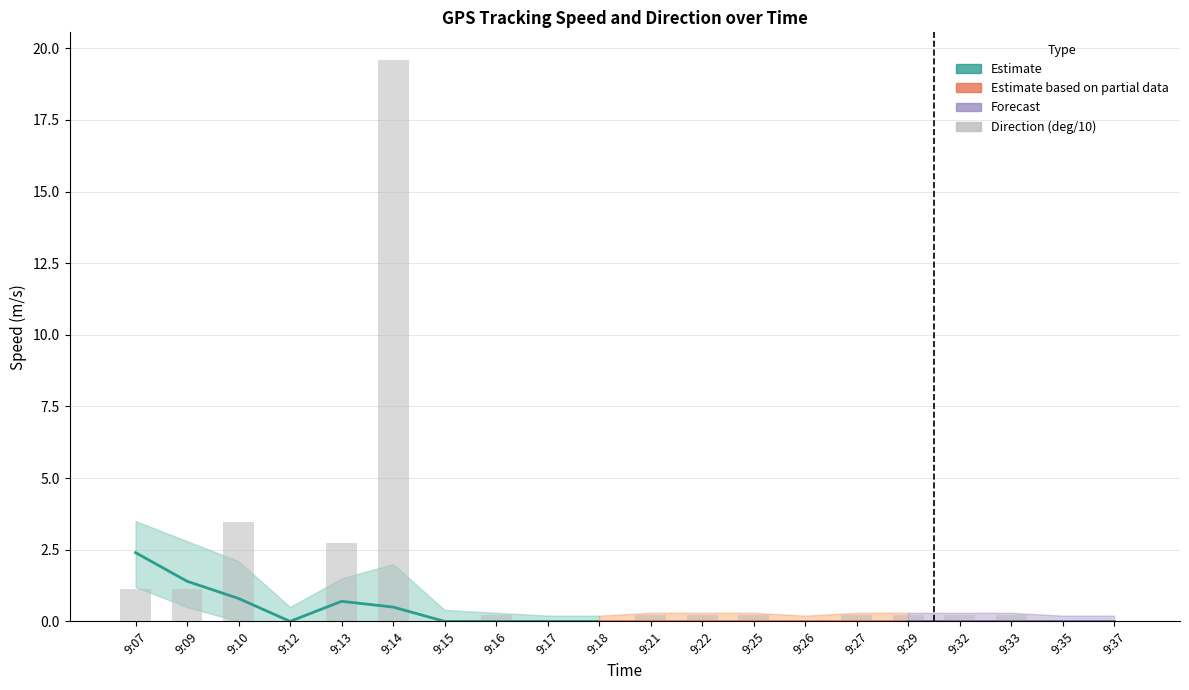

Reading right to left, transcribe all the data shown in this chart.

Speed (m/s): 0.0	0.0	0.0	0.0	0.0	0.0	0.0	0.0	0.0	0.0	0.0	0.0	0.0	0.0	0.5	0.7	0.0	0.8	1.4	2.4
Direction (deg/10): 0.0	0.0	0.2	0.2	0.2	0.2	0.0	0.2	0.2	0.2	0.0	0.0	0.2	0.0	19.6	2.7	0.0	3.5	1.1	1.1
Speed Upper: 0.2	0.2	0.3	0.3	0.3	0.3	0.2	0.3	0.3	0.3	0.2	0.2	0.3	0.4	2.0	1.5	0.5	2.1	2.8	3.5
Speed Lower: 0.0	0.0	0.0	0.0	0.0	0.0	0.0	0.0	0.0	0.0	0.0	0.0	0.0	0.0	0.0	0.0	0.0	0.0	0.5	1.2